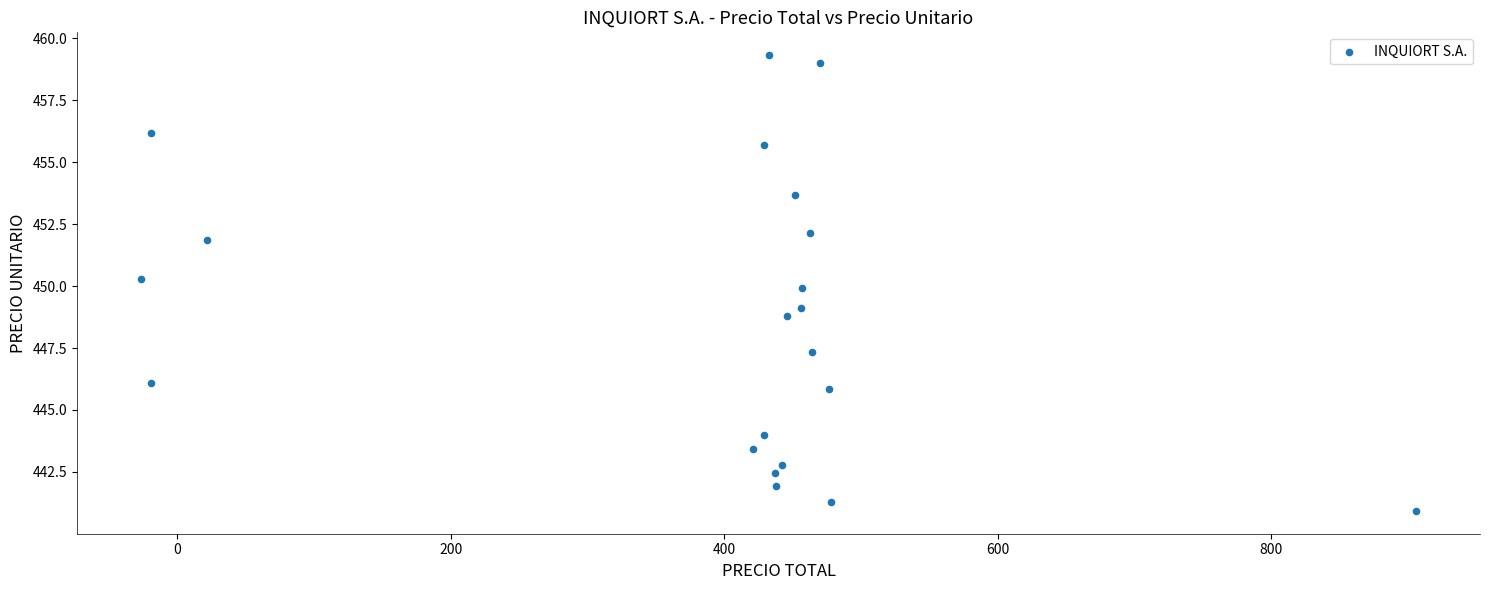

What is the range of Y values (max minus min)?

18.4